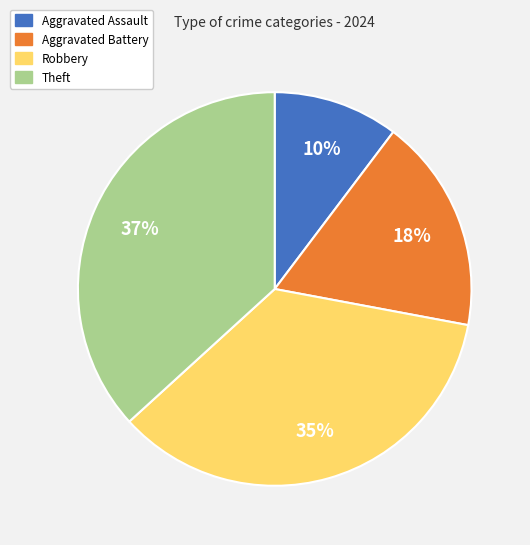

The Aggravated Battery slice represents 5% of the pie. True or false?

False